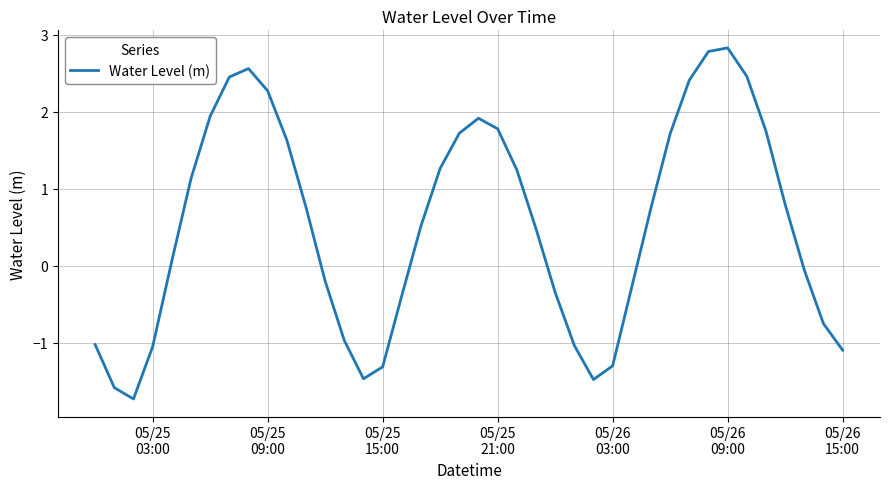

What is the difference between the maximum and minimum values?

4.6